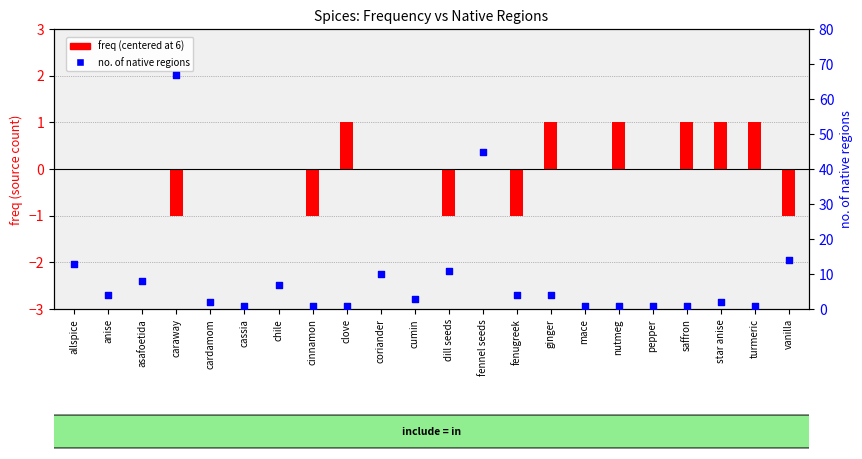

At which category is the sum across all series the highest?

caraway